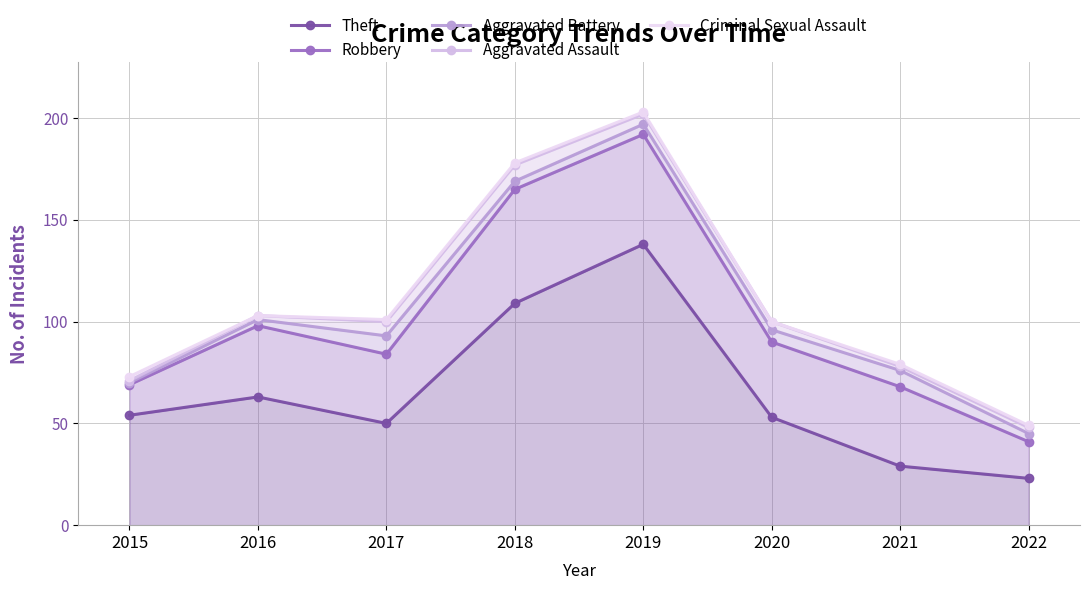

Reading right to left, extract all data points from this chart.

Theft: 23	29	53	138	109	50	63	54
Robbery: 41	68	90	192	165	84	98	69
Aggravated Battery: 45	76	96	197	169	93	101	70
Aggravated Assault: 48	78	100	202	177	100	103	71
Criminal Sexual Assault: 49	79	100	203	178	101	103	73